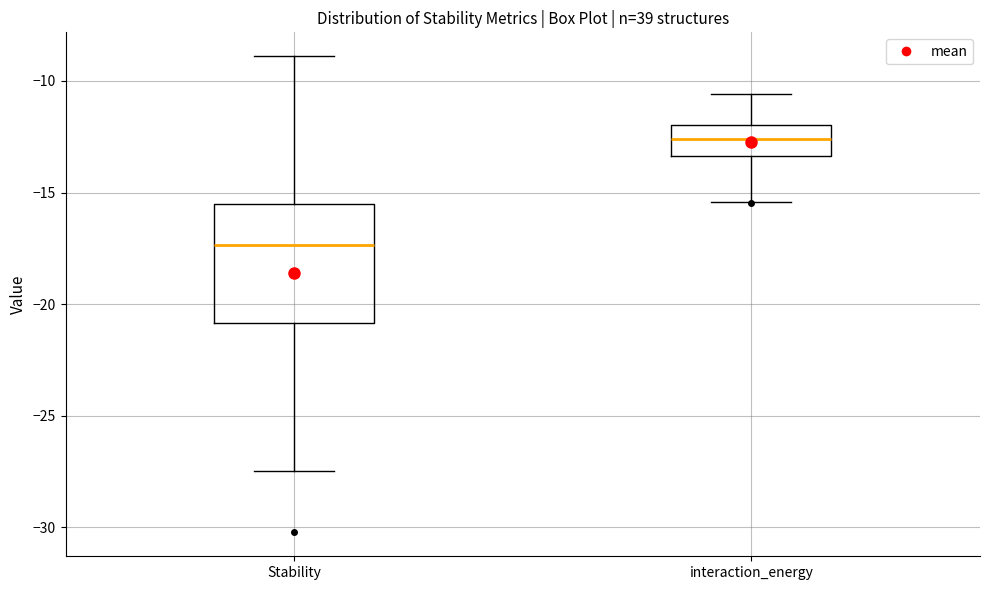

Where does the upper whisker of the box for Stability end on the y-axis? The values are not printed on the chart, so give them approximately, as read against the axis.

-9.0